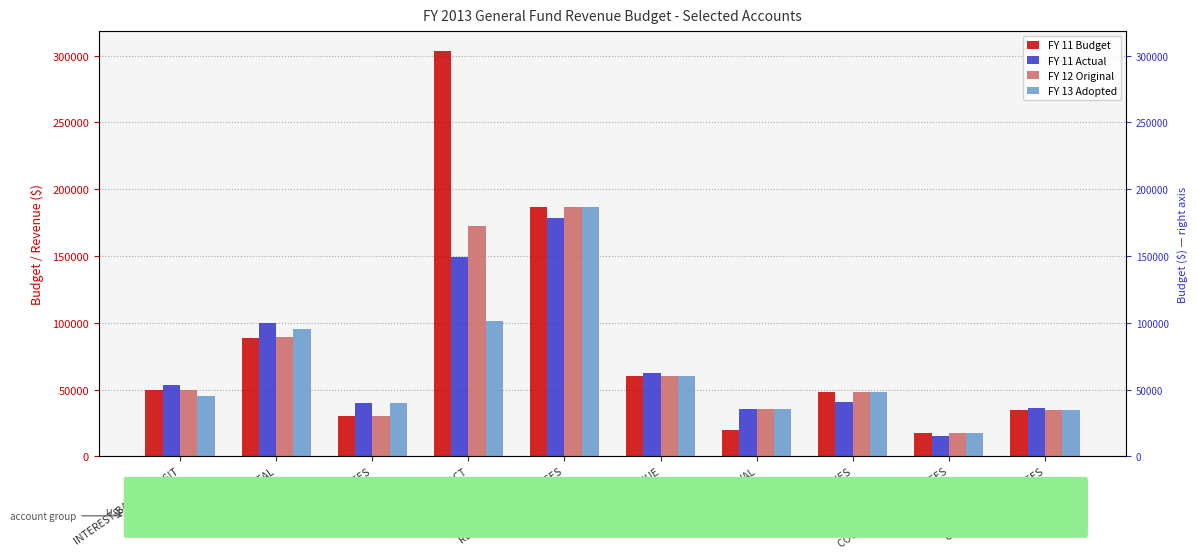

How many values in the FY 11 Actual series exceed 53285?

4